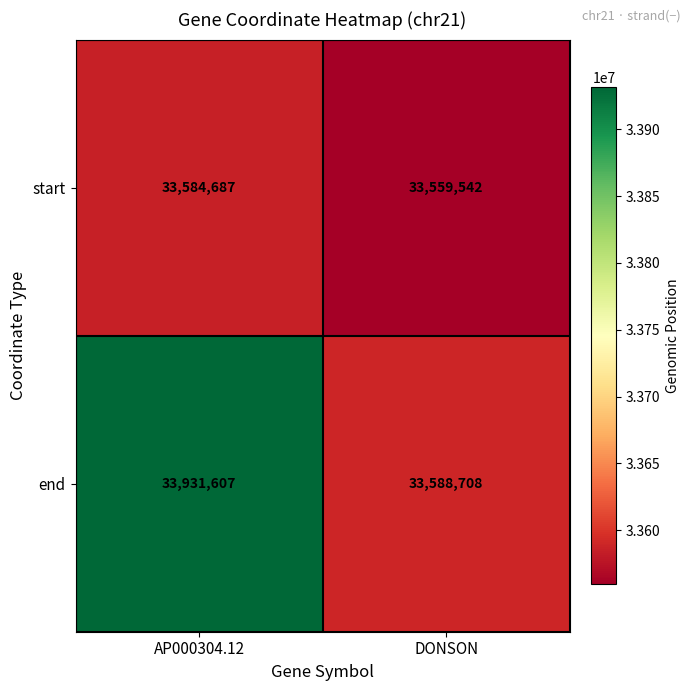

What is the sum of the end values at AP000304.12 and DONSON?

67520315